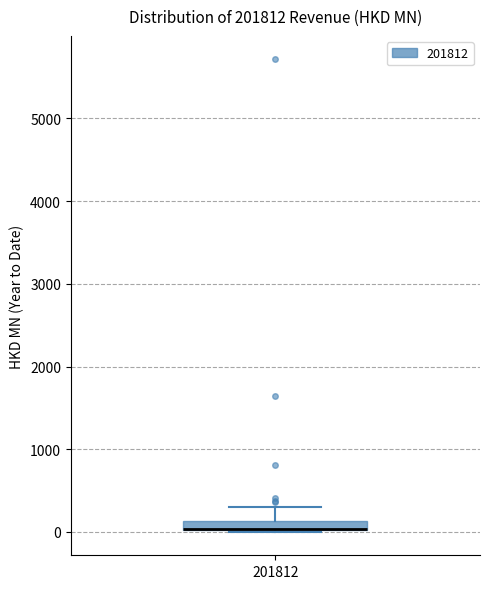

Where is the lower edge of the box at x = 201812 on the y-axis? The values are not printed on the chart, so give them approximately, as read against the axis.

0